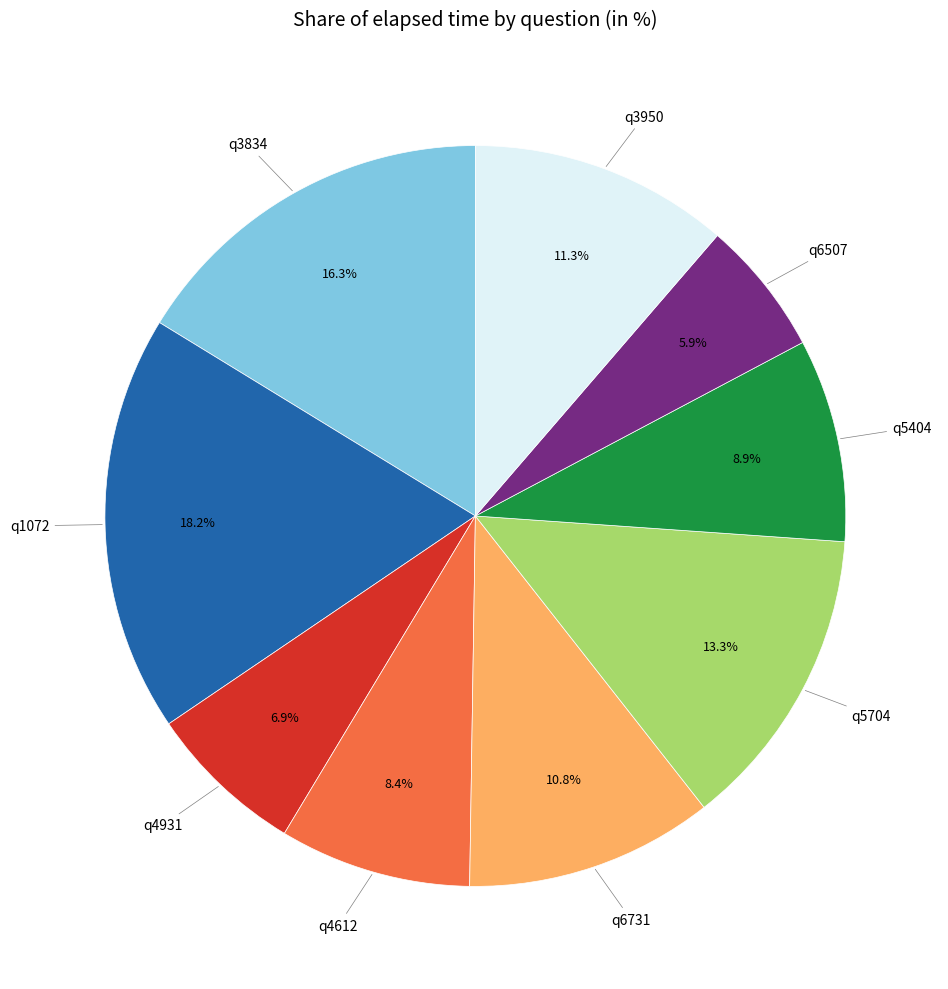

Is there any slice that represents more than half of the pie?

No